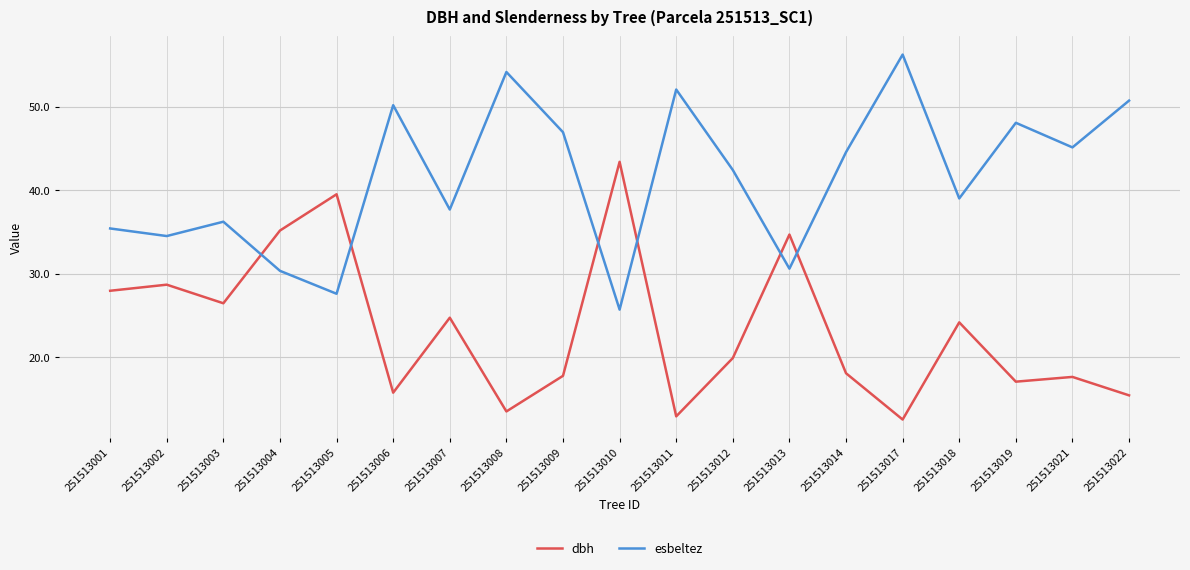

Is this an area chart (filled region under the line)?

No